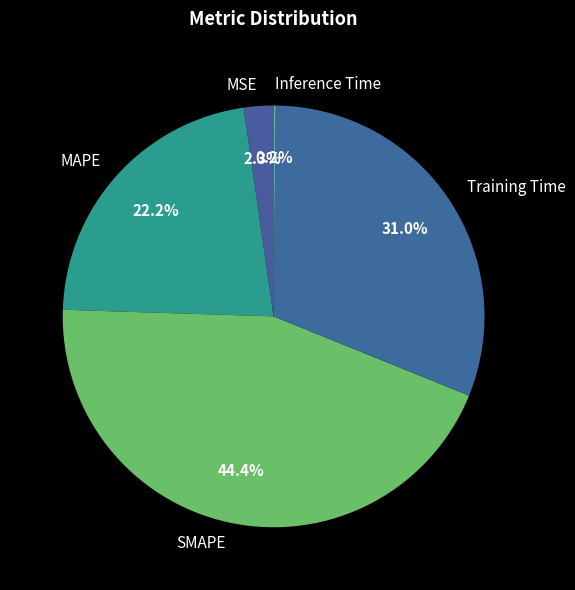

To the nearest percent, what is the difference between the MSE and MAPE slice percentages?

20%